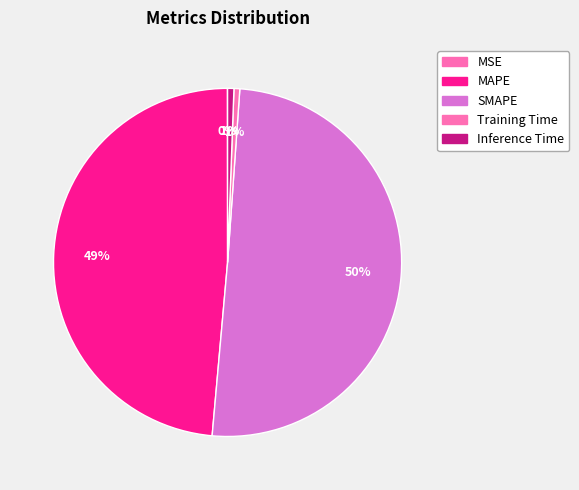

To the nearest percent, what is the average slice percentage?

20%